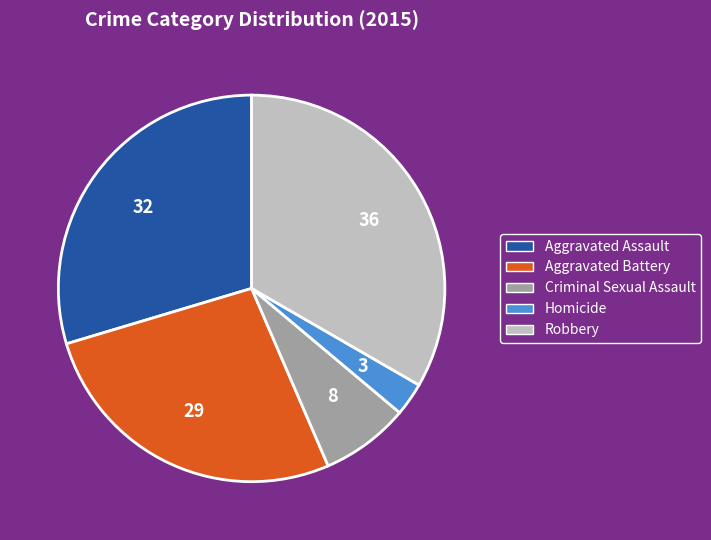

Approximately how many times larger is the value at Aggravated Battery compared to Robbery?

0.8